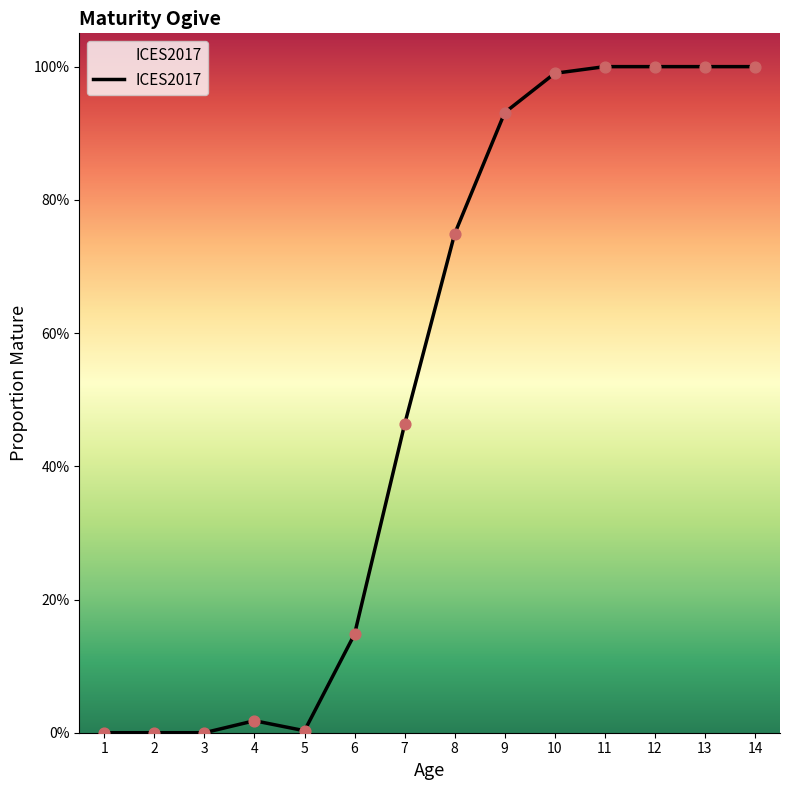

Which has a higher value, 5 or 10?

10